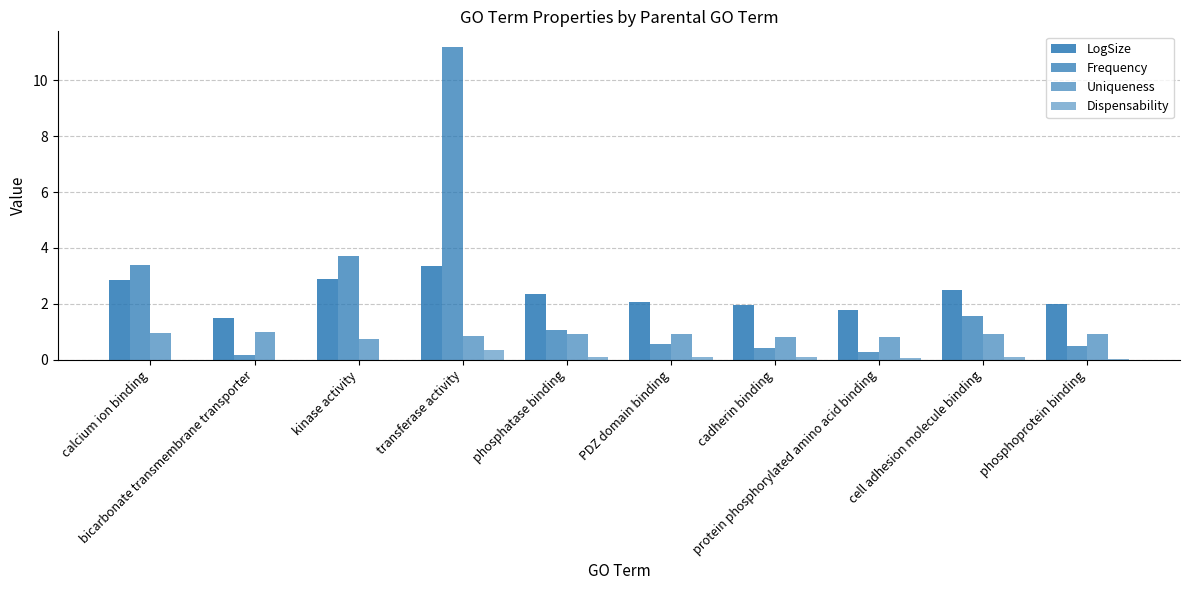

What is the spread (max minus min) of values at phosphatase binding?

2.3